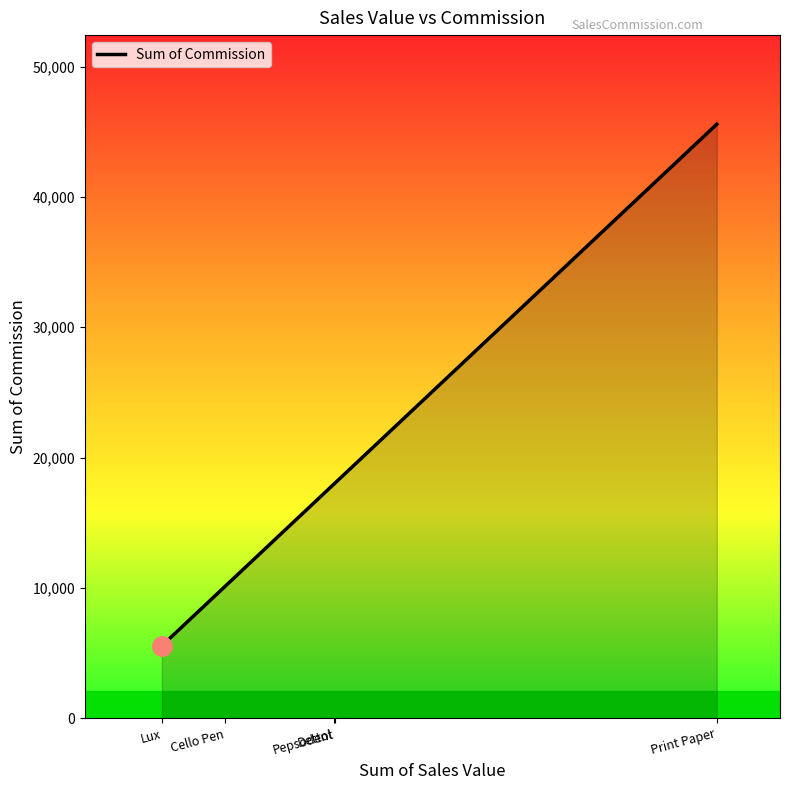

What is the sum of all values?

97287.0